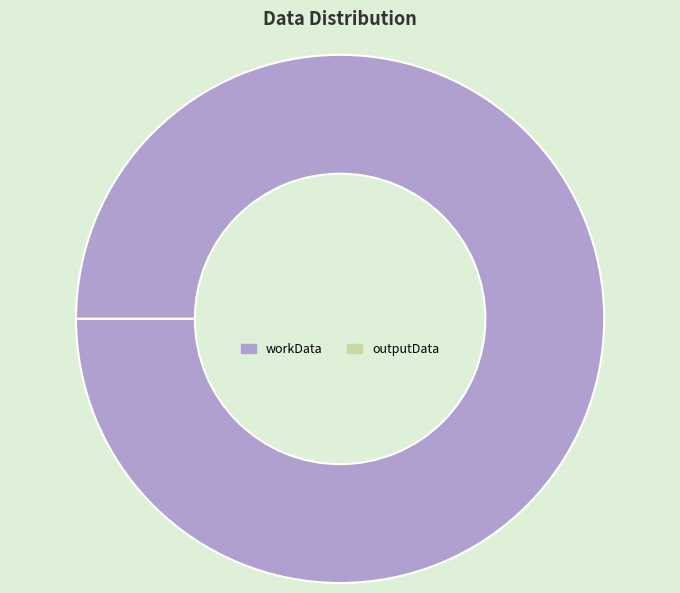

Does workData account for over 50% of the chart?

Yes